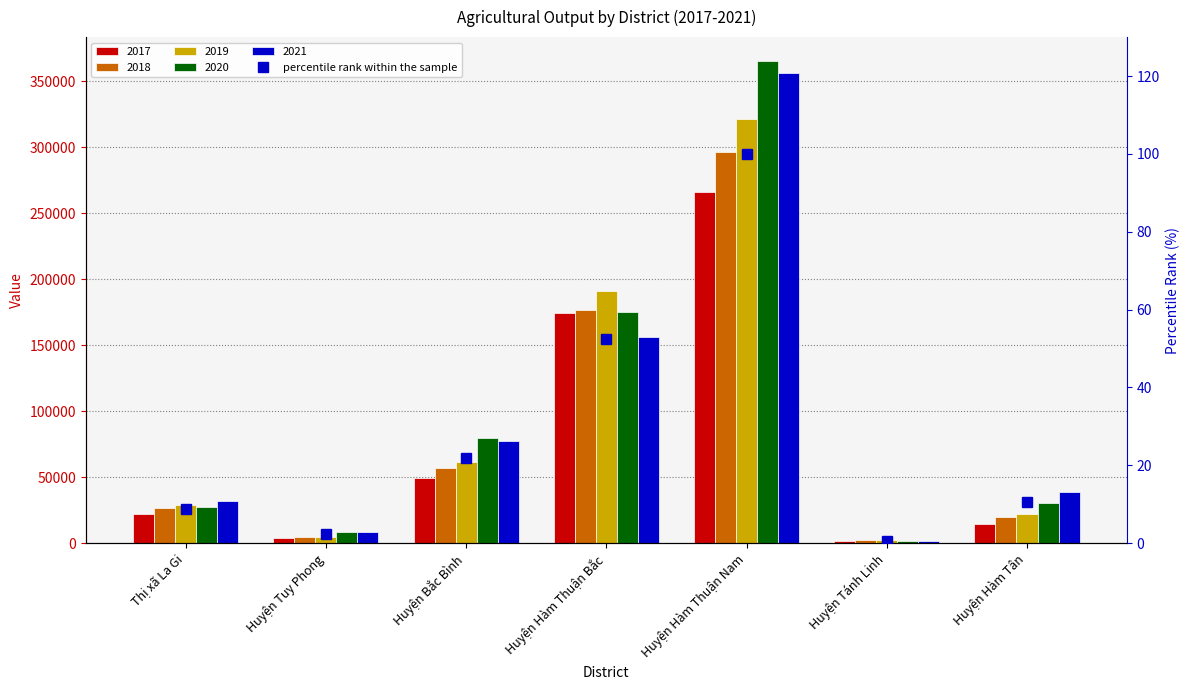

At which label is the value closest to 50?

Huyện Hàm Thuận Bắc